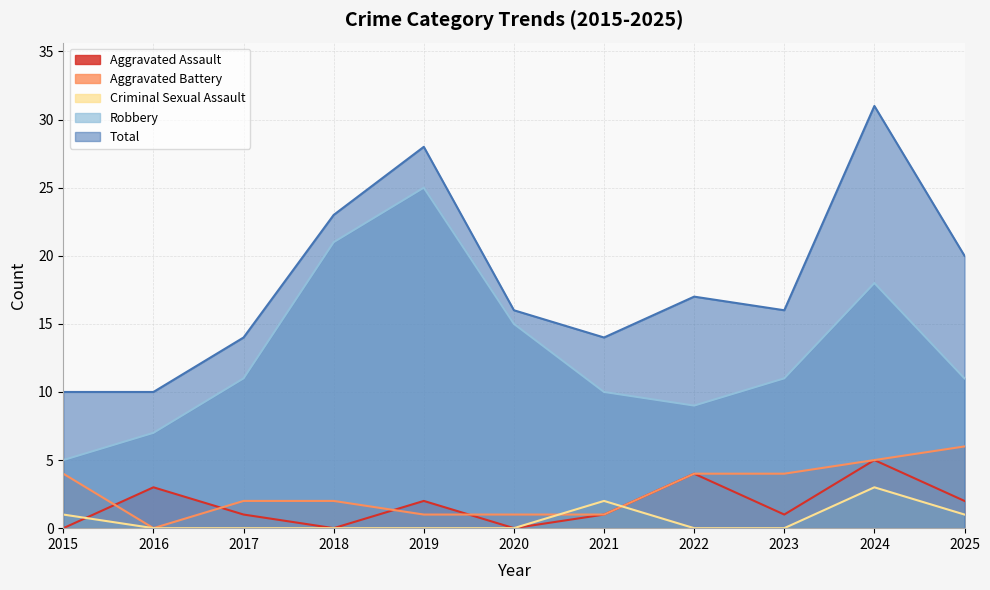

What is the difference between the Aggravated Battery values at 2018 and 2020?

1